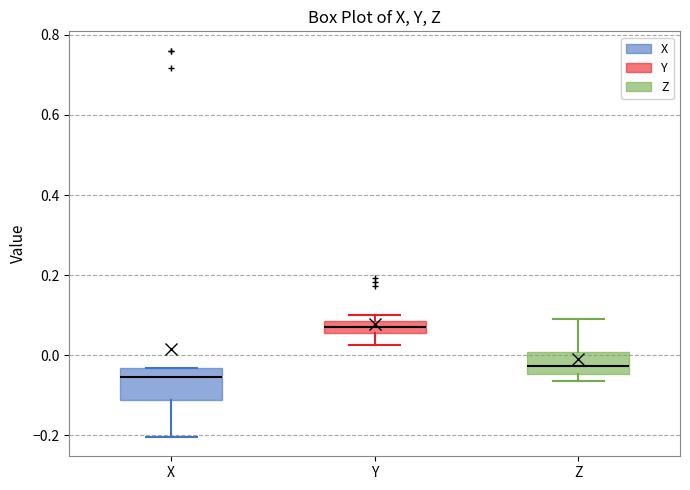

Comparing the boxes themselves (not the whiskers), which one is the tallest?

X